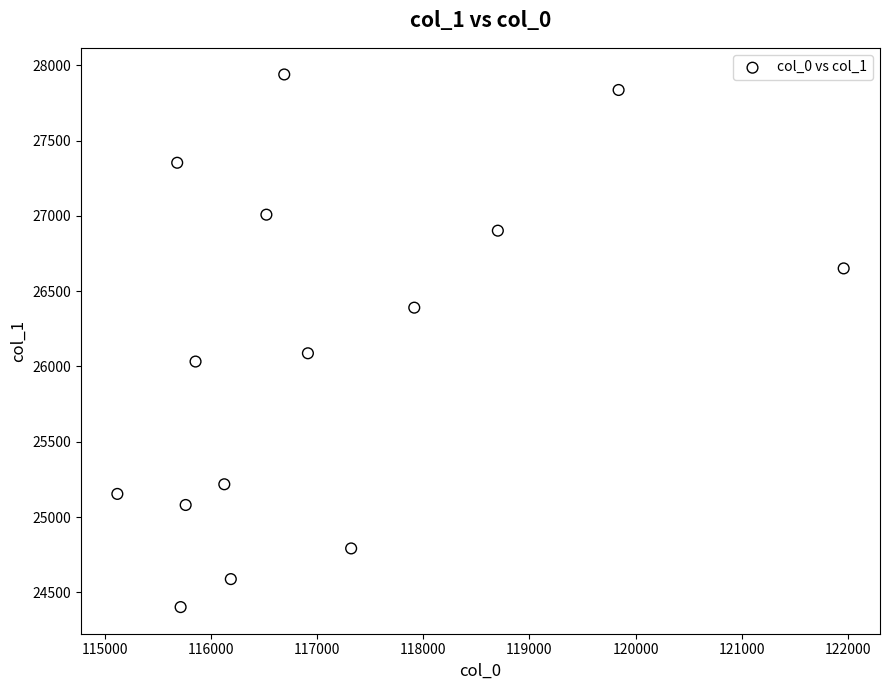

What Y value in the scatter plot is closest to 26170?

26087.7